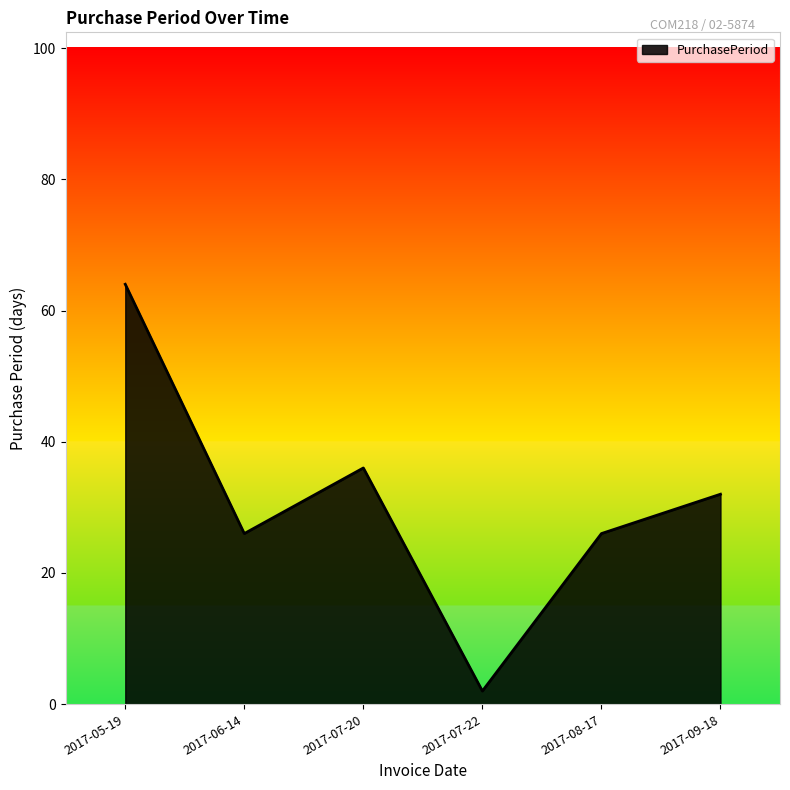

What is the average value?

31